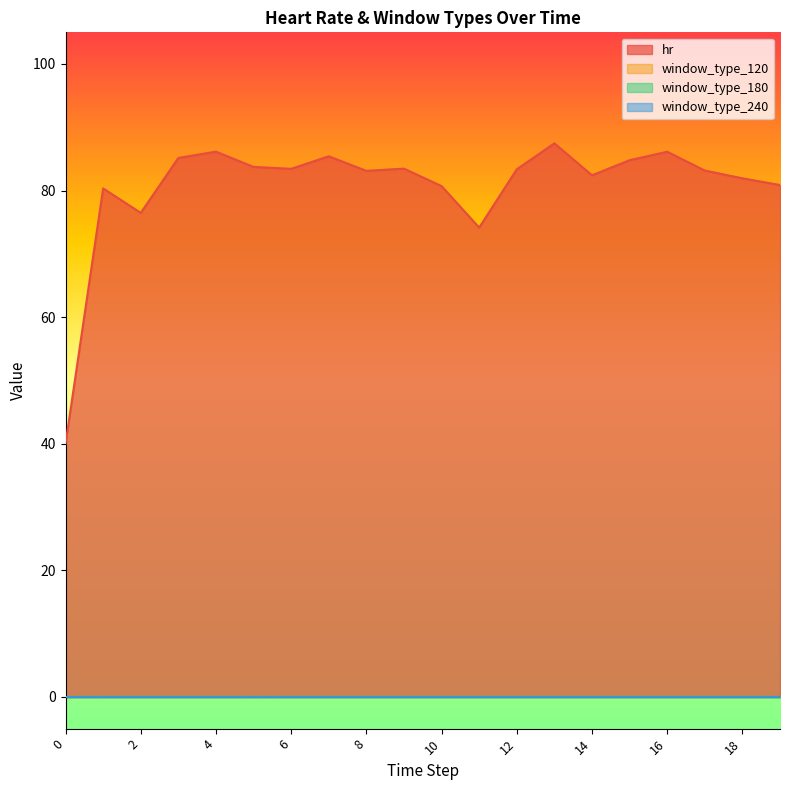

Which series has the largest range (max minus min)?

hr